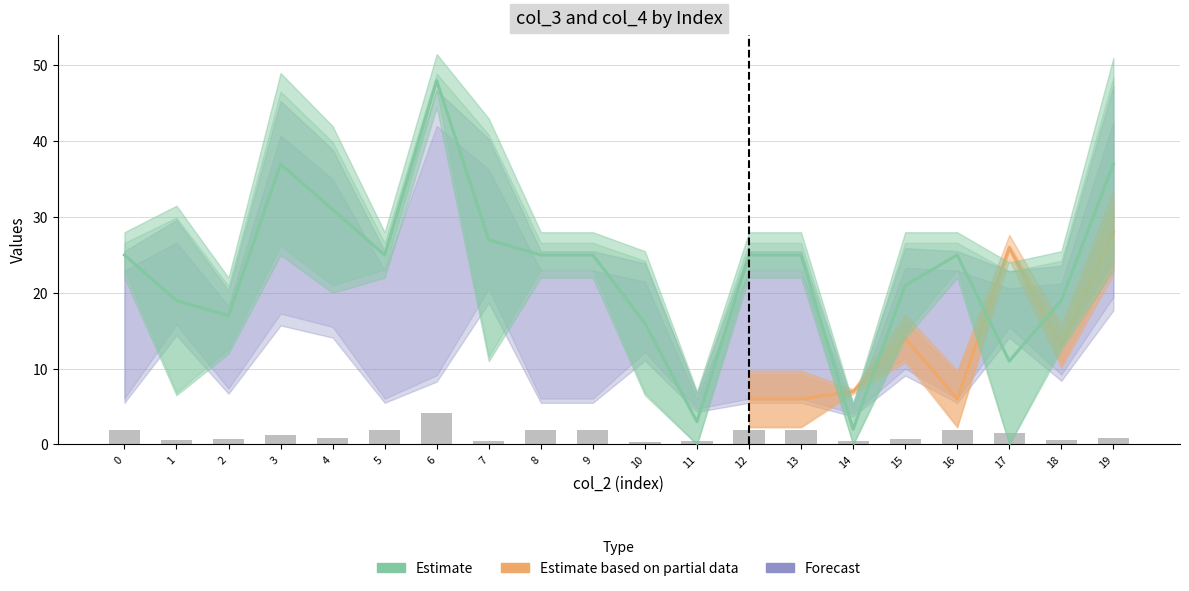

What is the sum of all values?

463